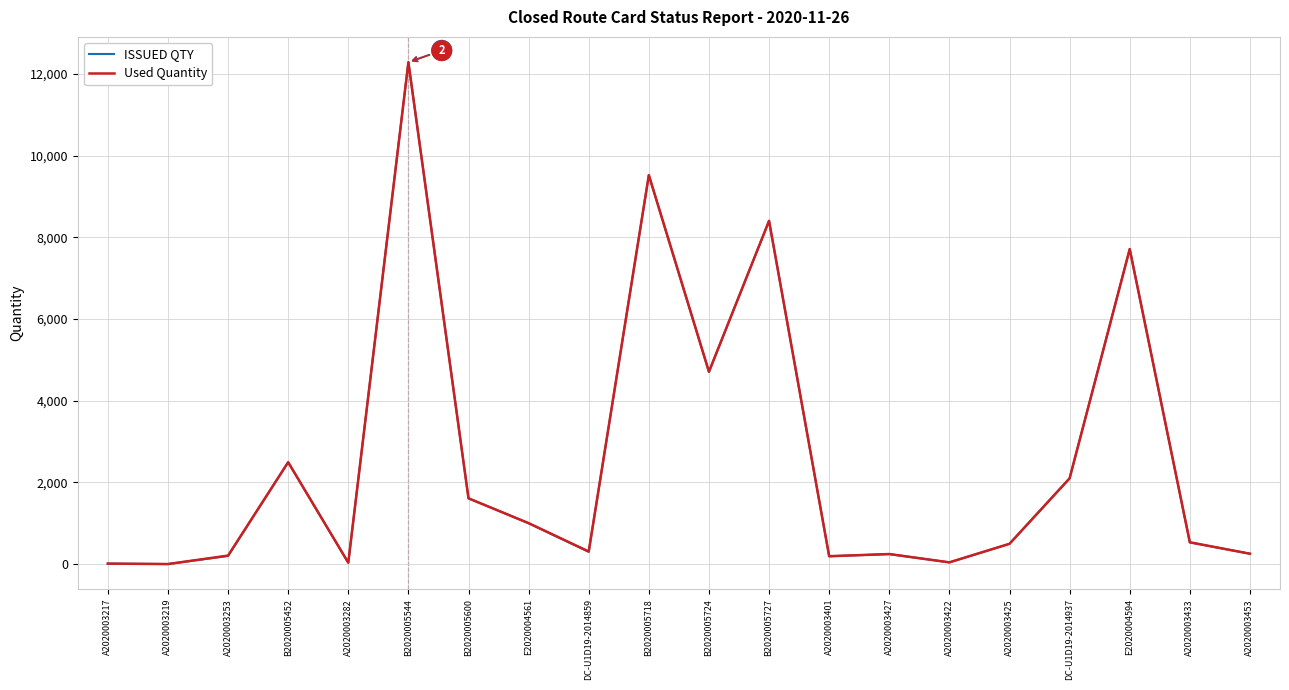

What position from the right is A2020003217?

20